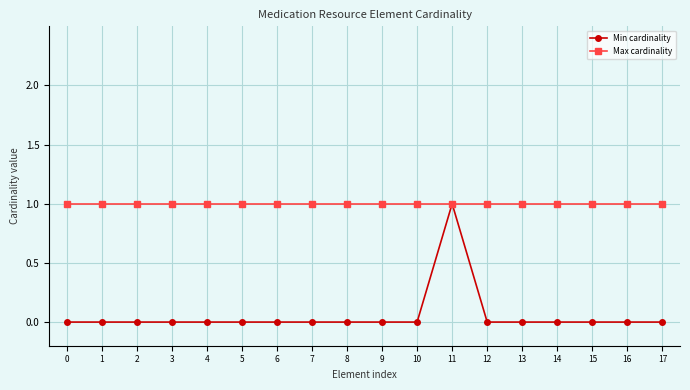

Which series has the widest spread of values?

Min cardinality